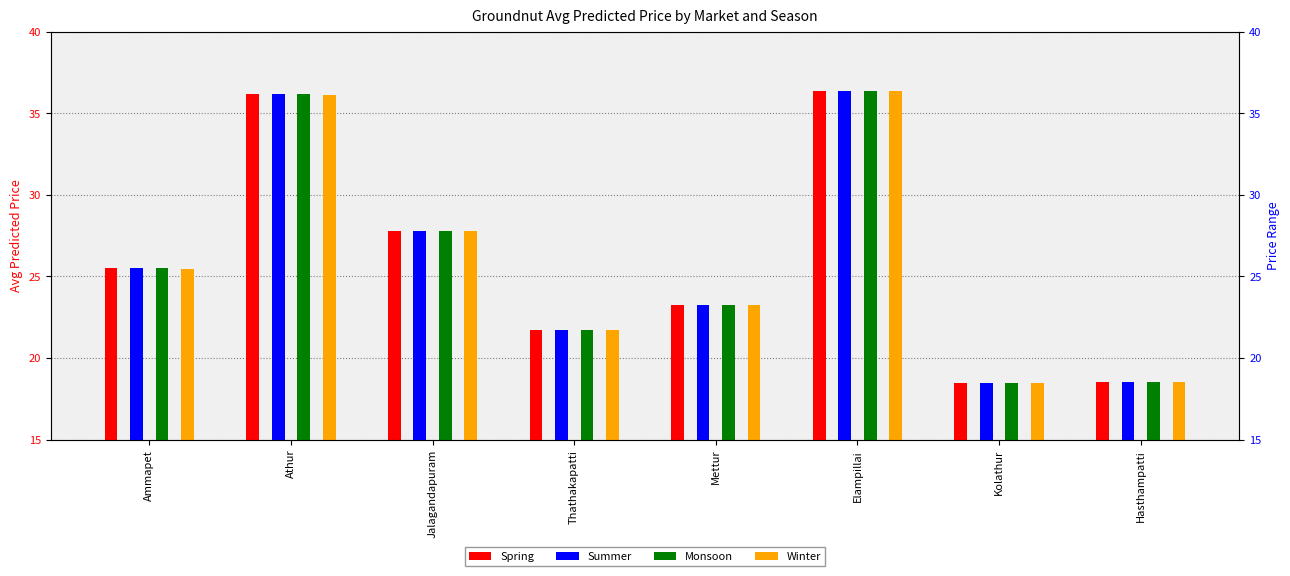

Reading left to right, transcribe all the data shown in this chart.

Spring: Ammapet=25.5	Athur=36.2	Jalagandapuram=27.8	Thathakapatti=21.7	Mettur=23.2	Elampillai=36.4	Kolathur=18.5	Hasthampatti=18.5
Summer: Ammapet=25.5	Athur=36.2	Jalagandapuram=27.8	Thathakapatti=21.7	Mettur=23.2	Elampillai=36.4	Kolathur=18.5	Hasthampatti=18.5
Monsoon: Ammapet=25.5	Athur=36.2	Jalagandapuram=27.8	Thathakapatti=21.7	Mettur=23.2	Elampillai=36.4	Kolathur=18.5	Hasthampatti=18.5
Winter: Ammapet=25.5	Athur=36.1	Jalagandapuram=27.8	Thathakapatti=21.7	Mettur=23.2	Elampillai=36.4	Kolathur=18.4	Hasthampatti=18.5